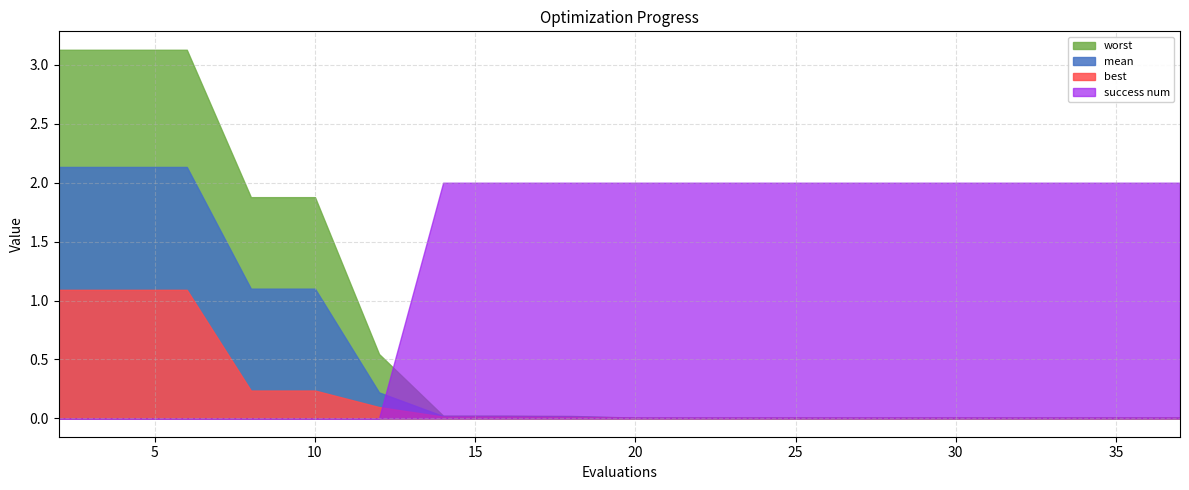

Is the value of mean at 8 greater than the value of success num at 14?

No